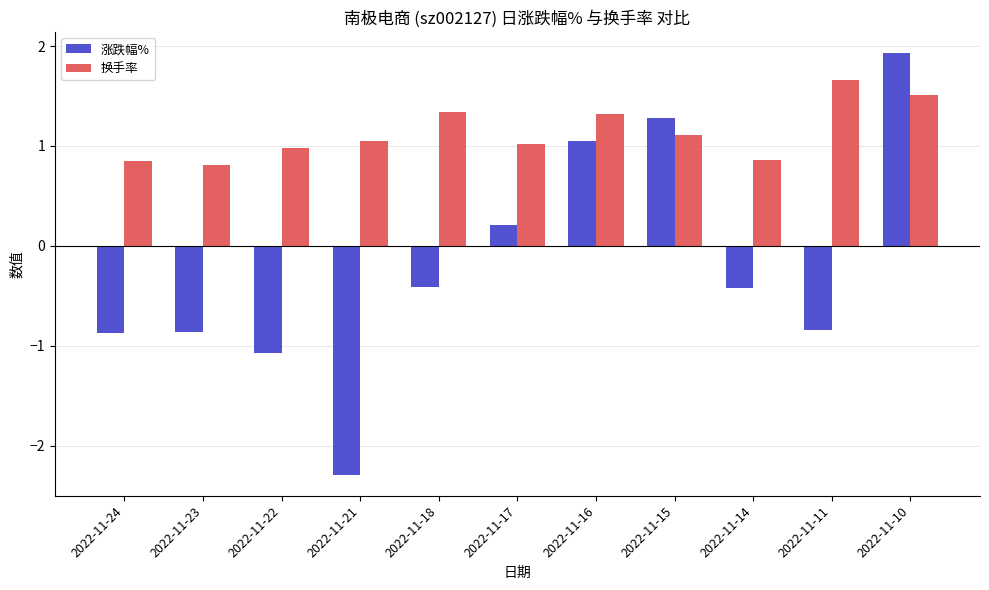

What is the minimum value shown in the chart?

-2.3